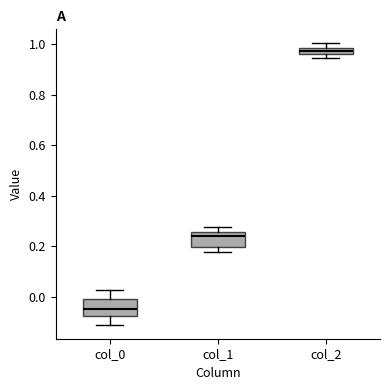

Which box has the highest median line?

col_2